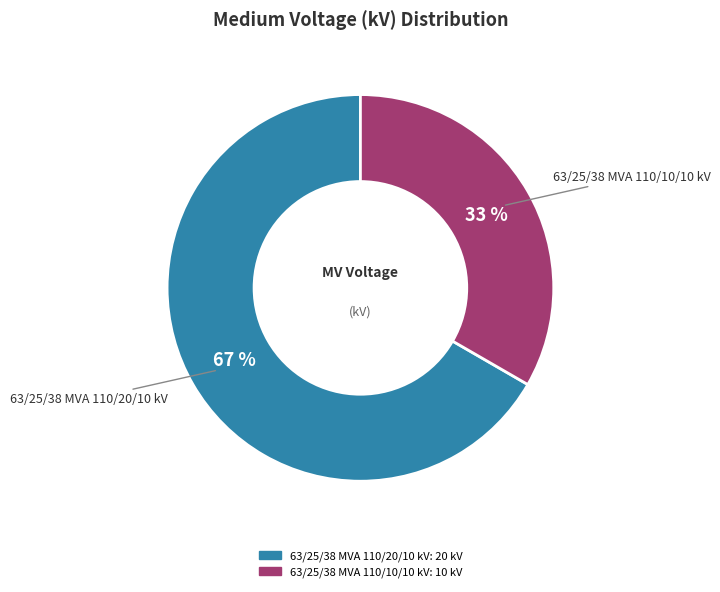

What is the ratio of the value at 63/25/38 MVA 110/20/10 kV to the value at 63/25/38 MVA 110/10/10 kV?

2.0